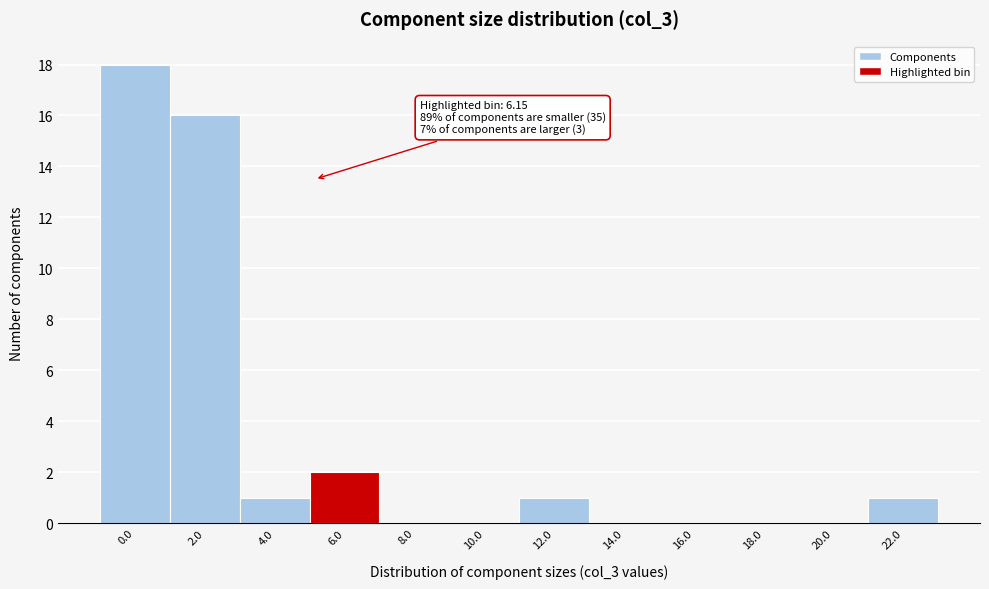

Reading left to right, list all the values displayed in this chart.

0.0=18	2.0=16	4.0=1	6.0=2	8.0=0	10.0=0	12.0=1	14.0=0	16.0=0	18.0=0	20.0=0	22.0=1